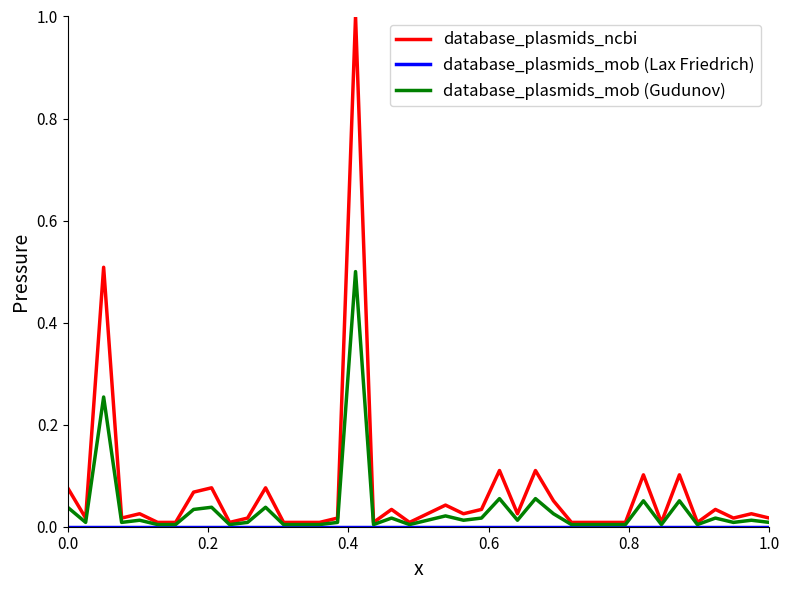

Does the chart have visible grid lines?

No